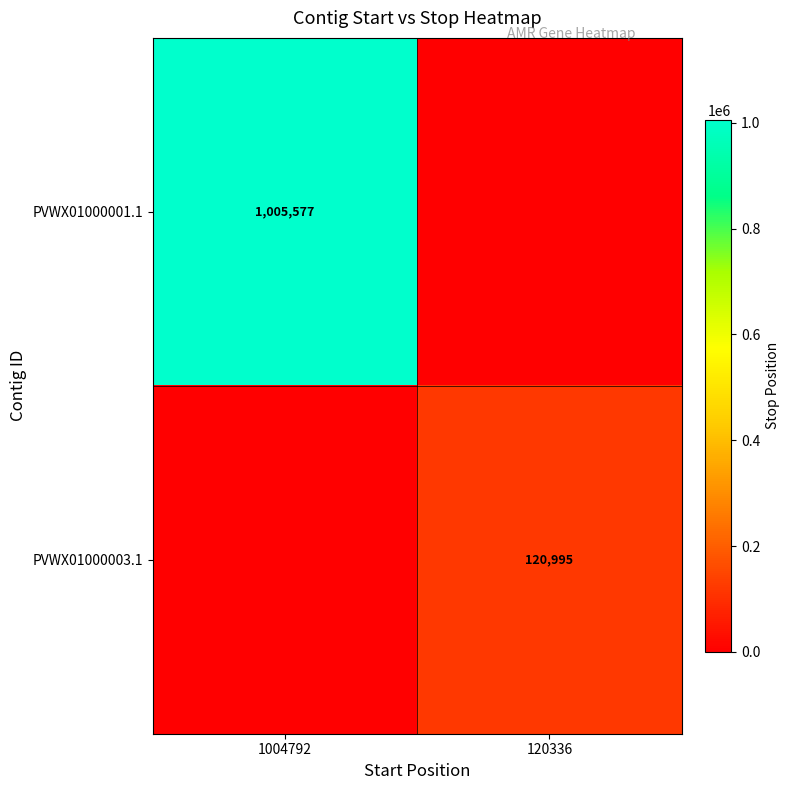

True or false: PVWX01000001.1 has a value of 1005577 at 1004792.

True